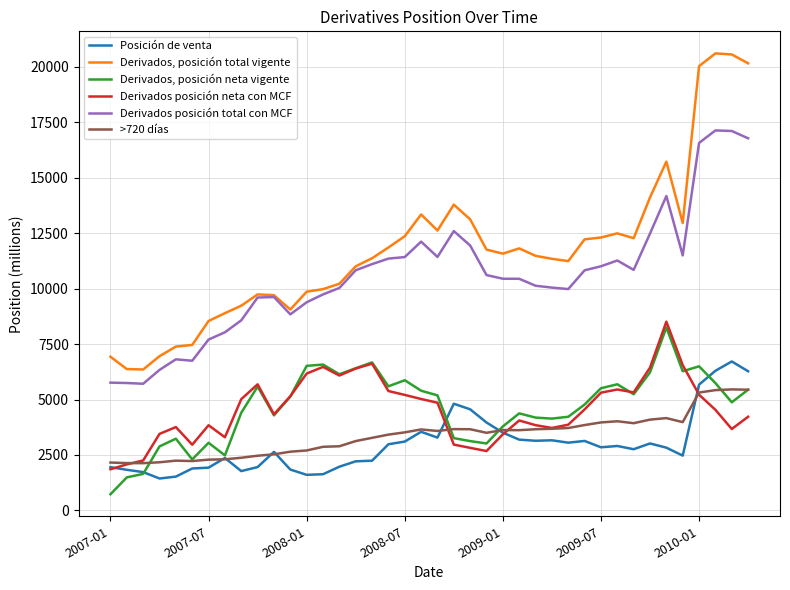

Which series has the largest total across all categories?

Derivados, posición total vigente